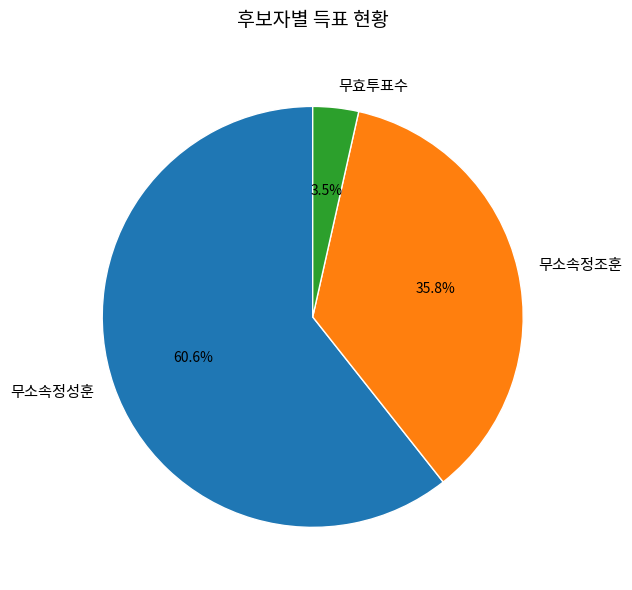

What is the majority slice?

무소속정성훈